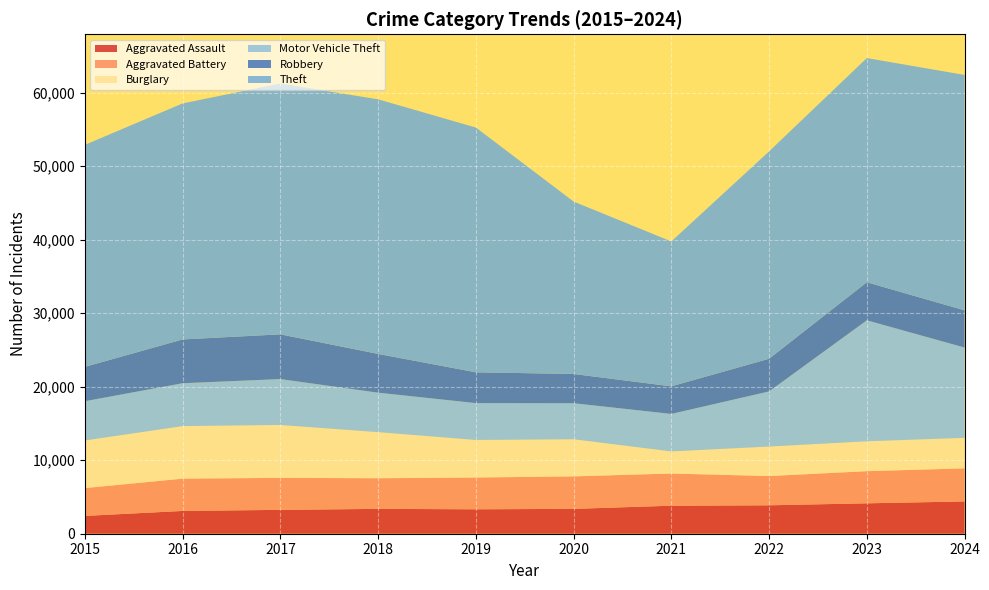

Reading left to right, transcribe all the data shown in this chart.

Aggravated Assault: 2422	3099	3247	3379	3323	3380	3811	3866	4135	4392
Aggravated Battery: 3784	4391	4351	4167	4321	4418	4377	3976	4371	4497
Burglary: 6479	7148	7194	6271	5107	5050	3006	4013	4066	4151
Motor Vehicle Theft: 5337	5829	6238	5366	5011	4900	5099	7497	16451	12279
Robbery: 4671	5954	6084	5267	4191	3975	3751	4443	5174	5058
Theft: 30193	32096	34107	34622	33287	23449	19703	28199	30487	32014